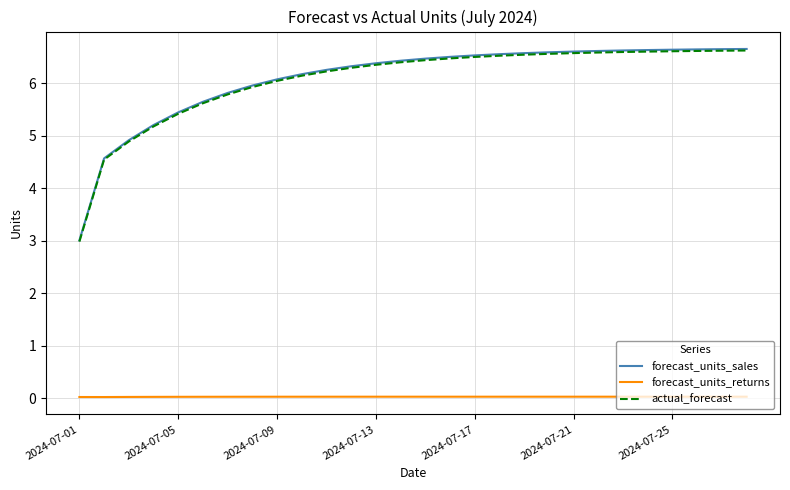

In forecast_units_returns, how many points are lower than both neighbors (excluding endpoints)?

1